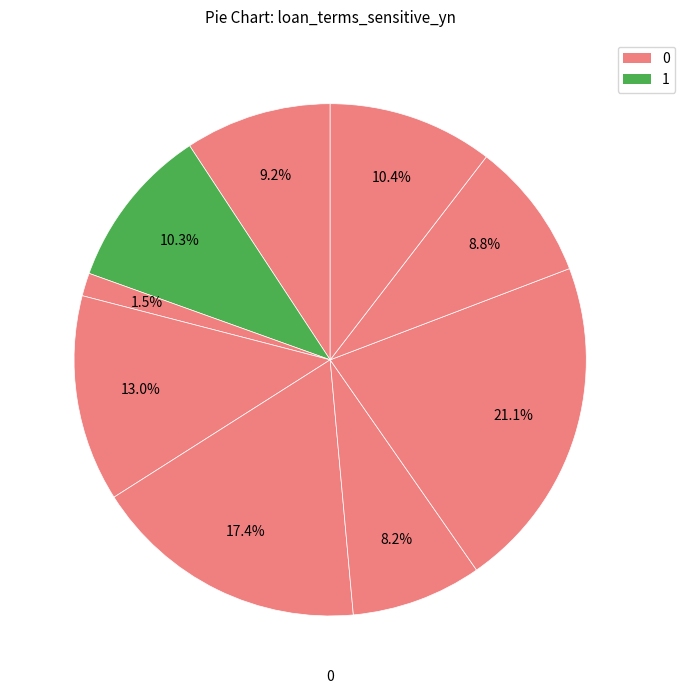

How many segments does this pie chart have?

9